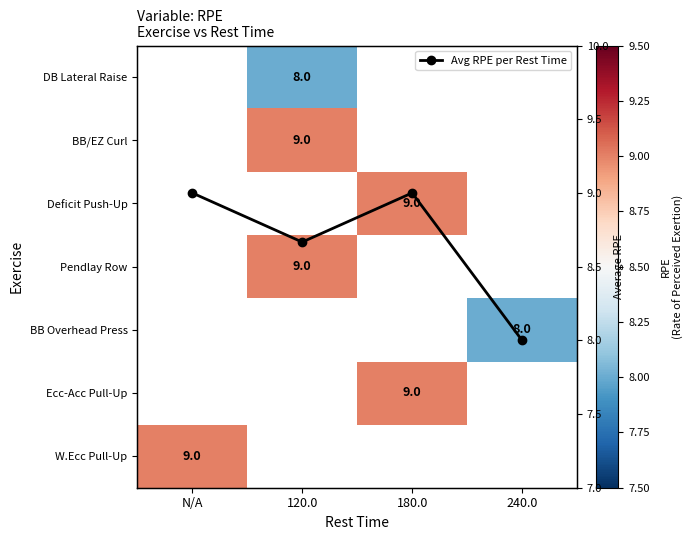

How many series are shown in this chart?

8